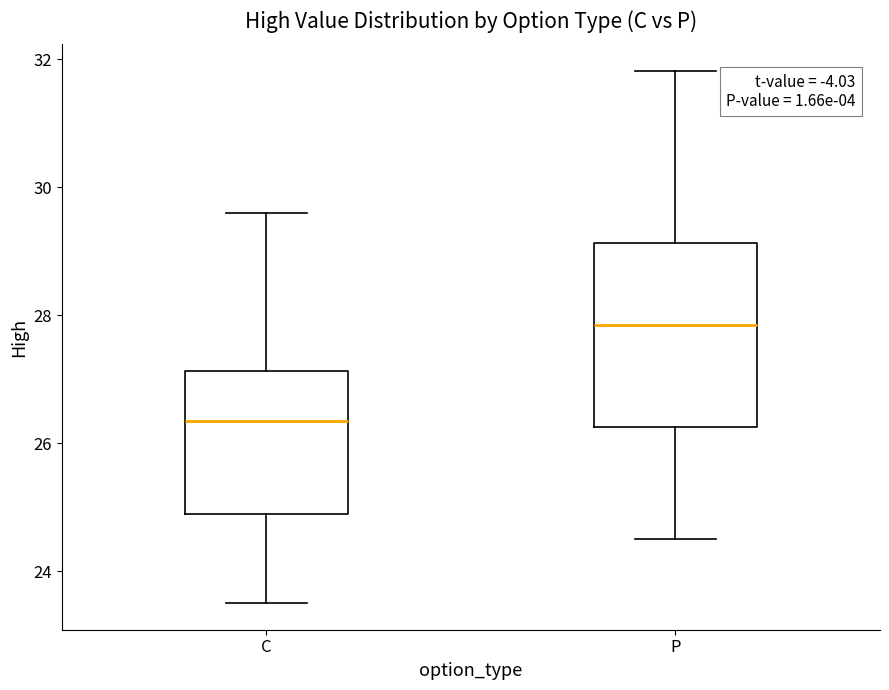

Which box has the highest median line?

P